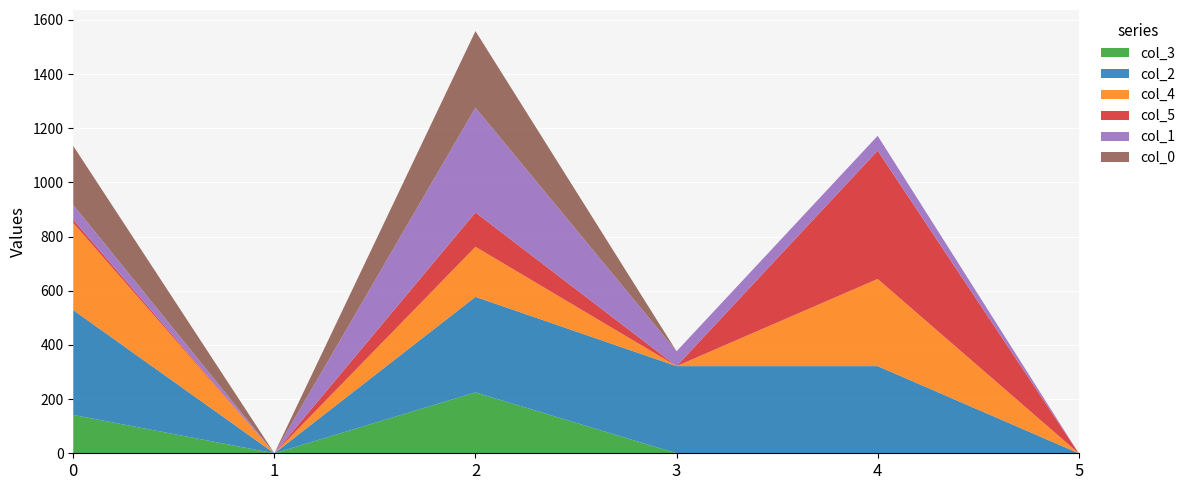

Reading right to left, extract all data points from this chart.

col_3: 0.0	0.0	0.0	224.8	0.0	141.8
col_2: 0.0	321.8	321.8	352.8	0.0	386.8
col_4: 0.0	321.8	0.0	184.8	0.0	321.8
col_5: 0.0	473.8	0.0	126.8	0.0	11.8
col_1: 0.0	54.8	54.8	386.8	0.0	54.8
col_0: 0.0	0.0	0.0	282.8	0.0	217.8